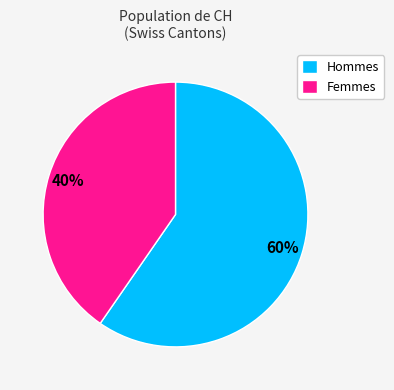

Rank the categories by value from highest to lowest.

Hommes, Femmes